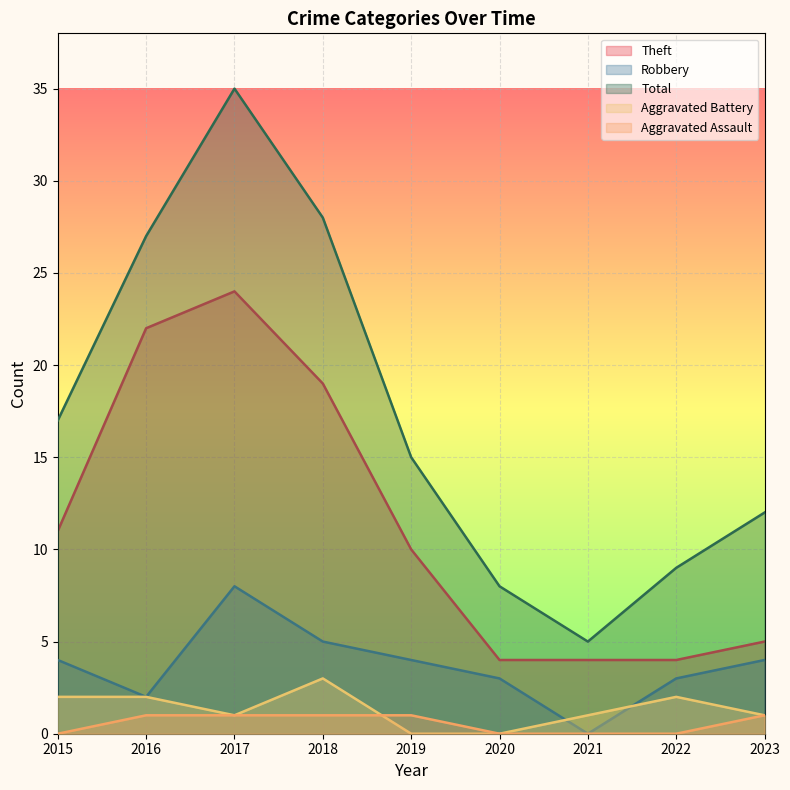

True or false: Total has more than 0 points higher than both neighbors.

True